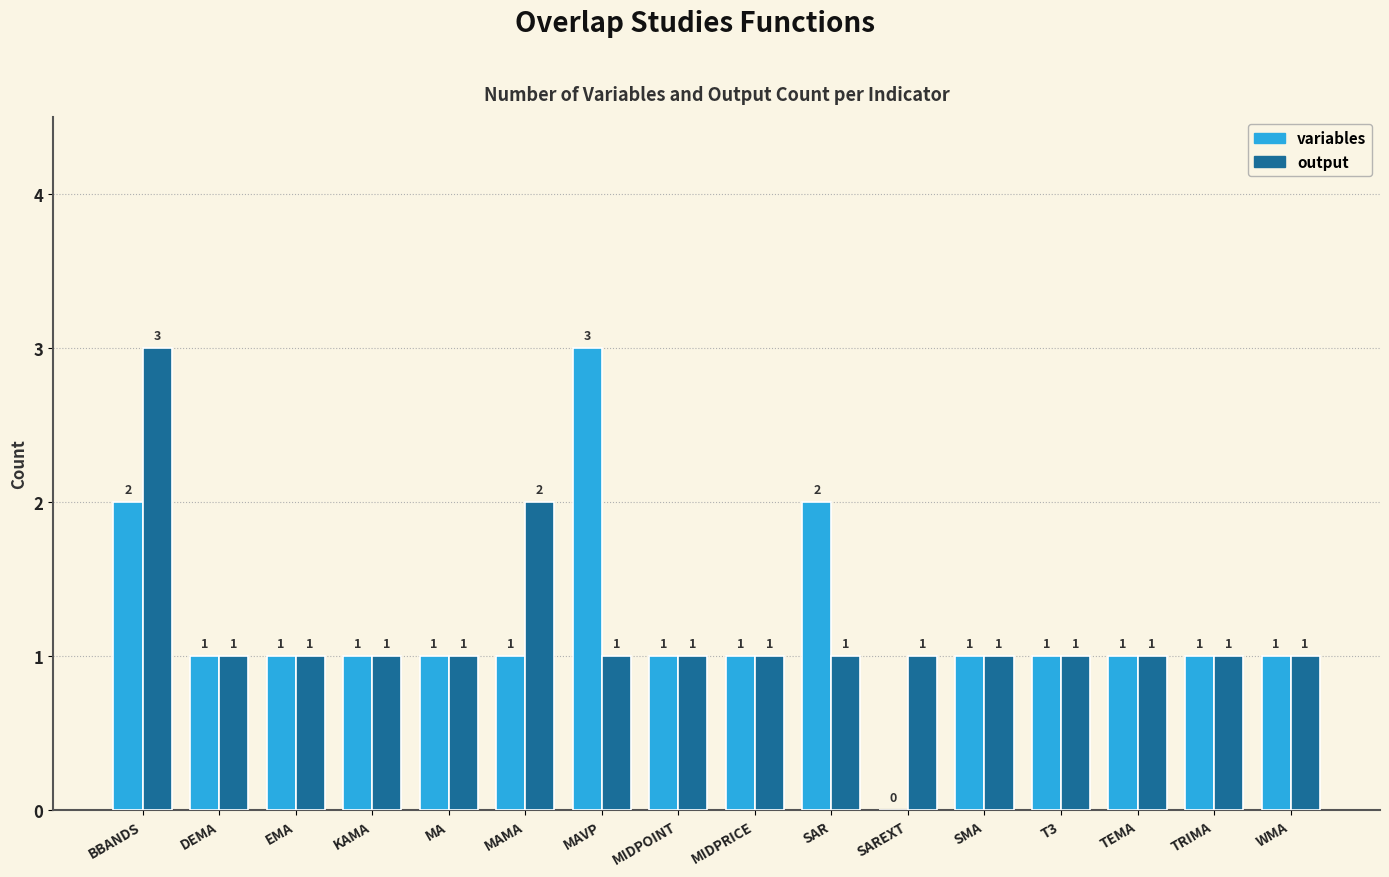

What is the sum of all output values?

19